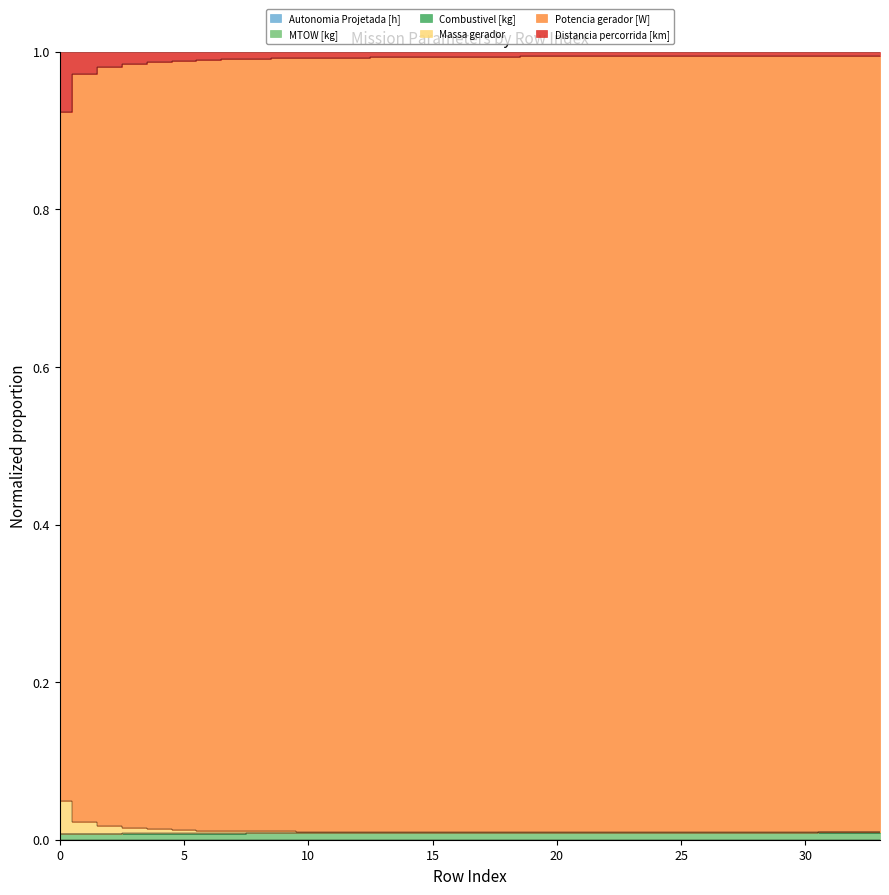

In Distancia percorrida [km], how many points are higher than both neighbors (excluding endpoints)?

1